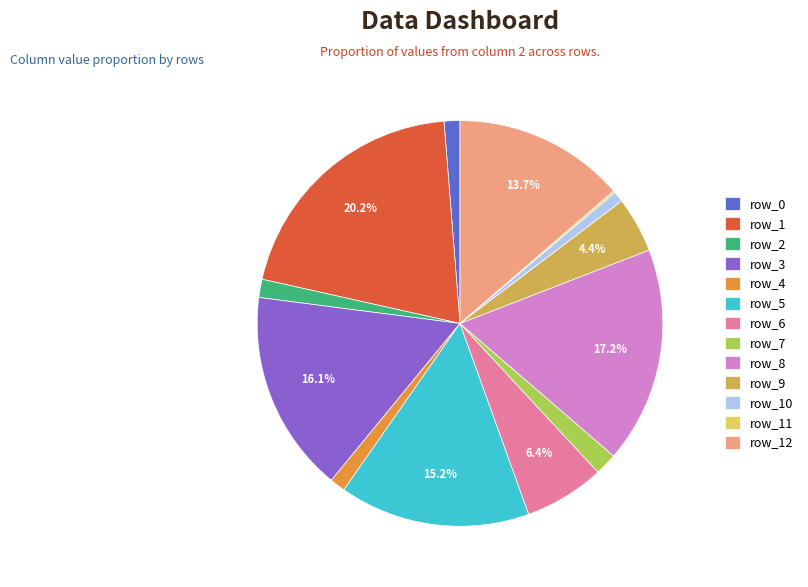

Is the sum of row_10 and row_8 greater than half?

No